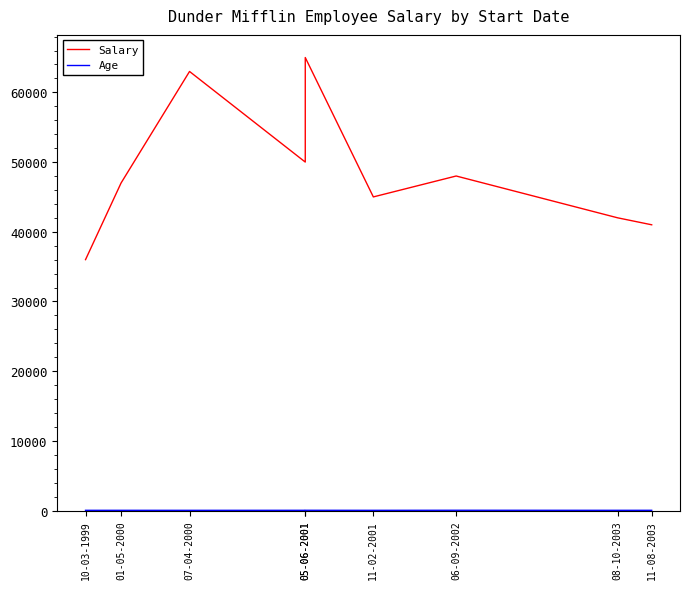

Which category has the highest value in the Age series?

06-09-2002